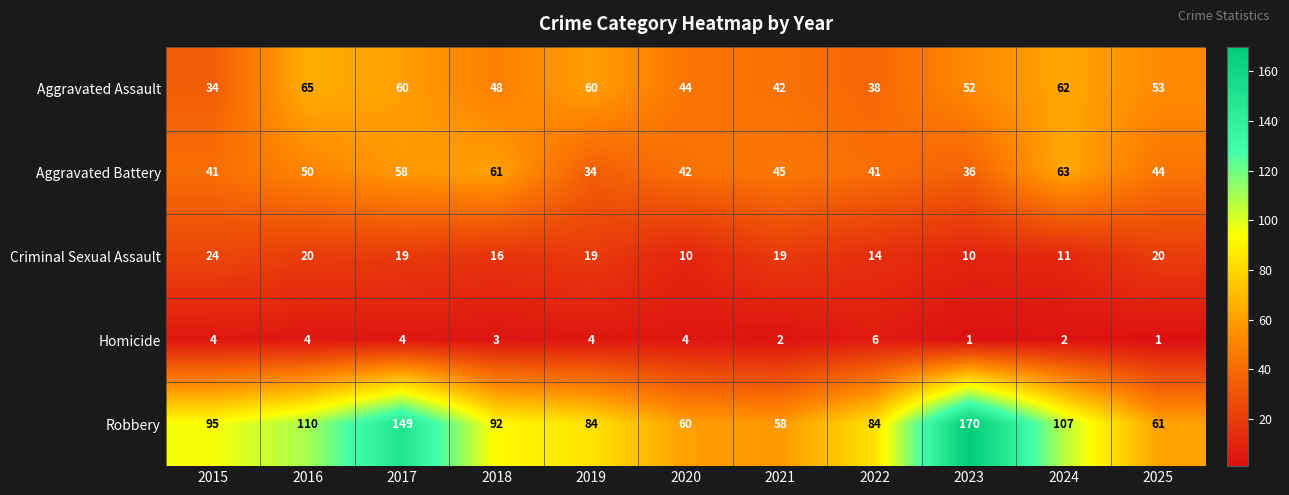

List the series in order of their peak value, highest first.

Robbery, Aggravated Assault, Aggravated Battery, Criminal Sexual Assault, Homicide